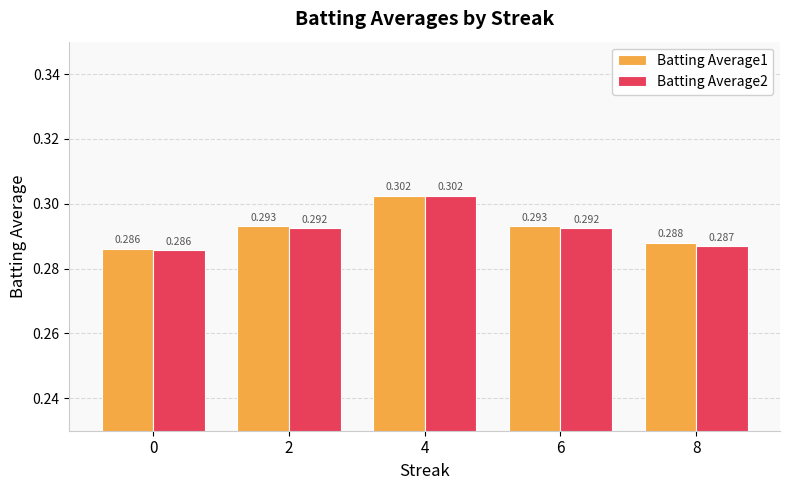

Is the value of Batting Average2 at 0 greater than the value of Batting Average1 at 2?

No